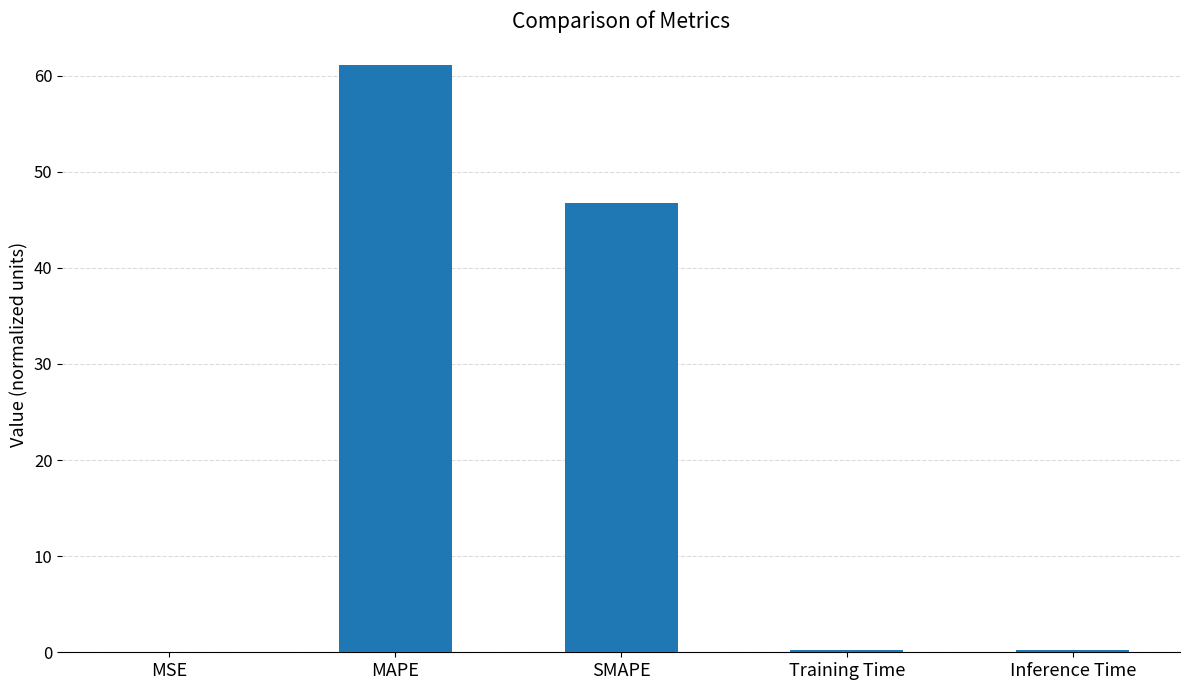

The value at SMAPE is 46.8. True or false?

True